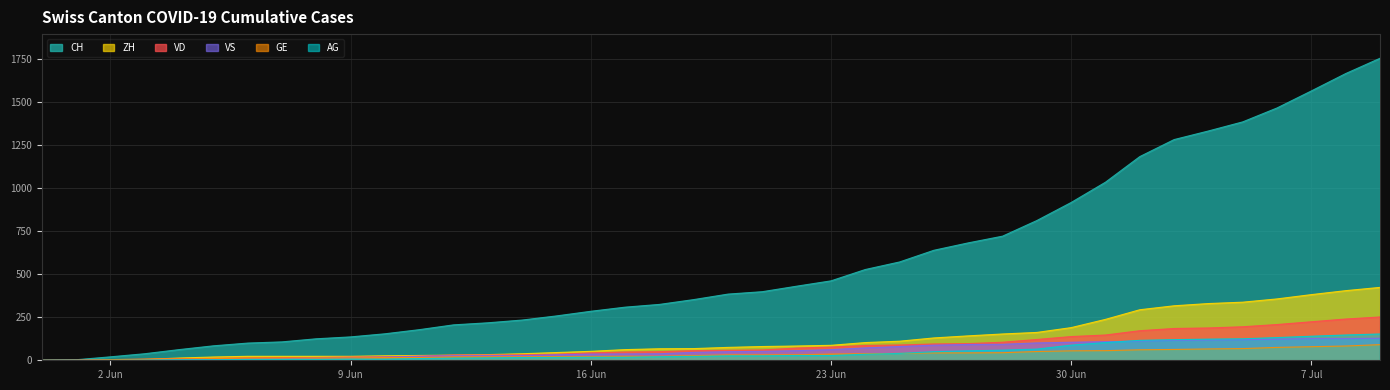

What is the label of the 23rd point from the left?

2020-06-22